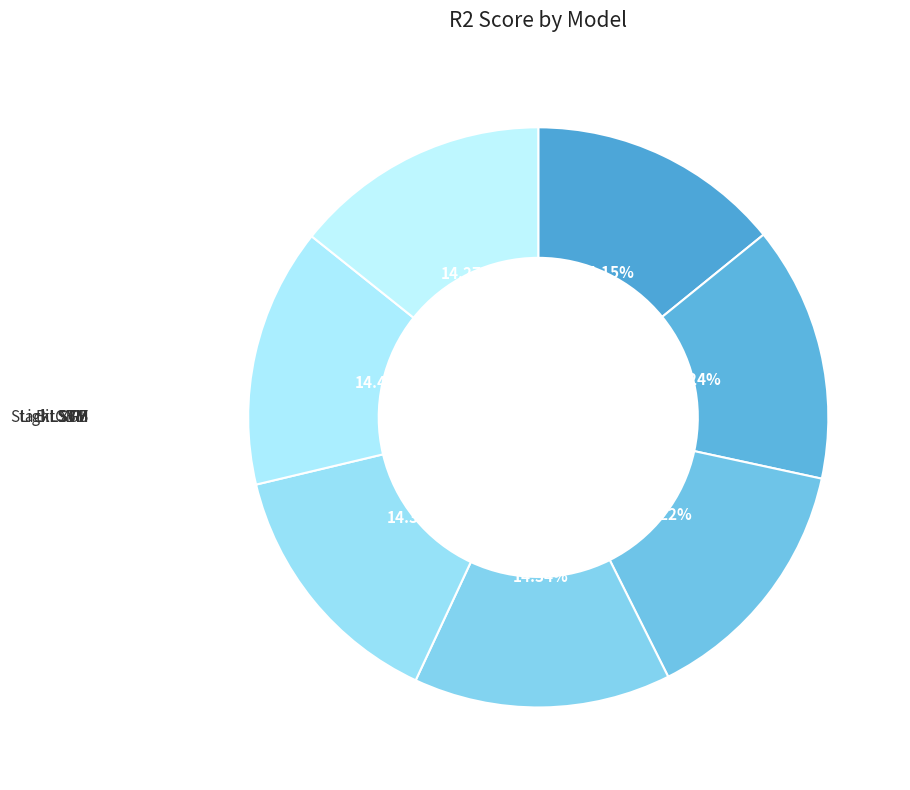

What is the largest slice in the pie chart?

StackLSTM